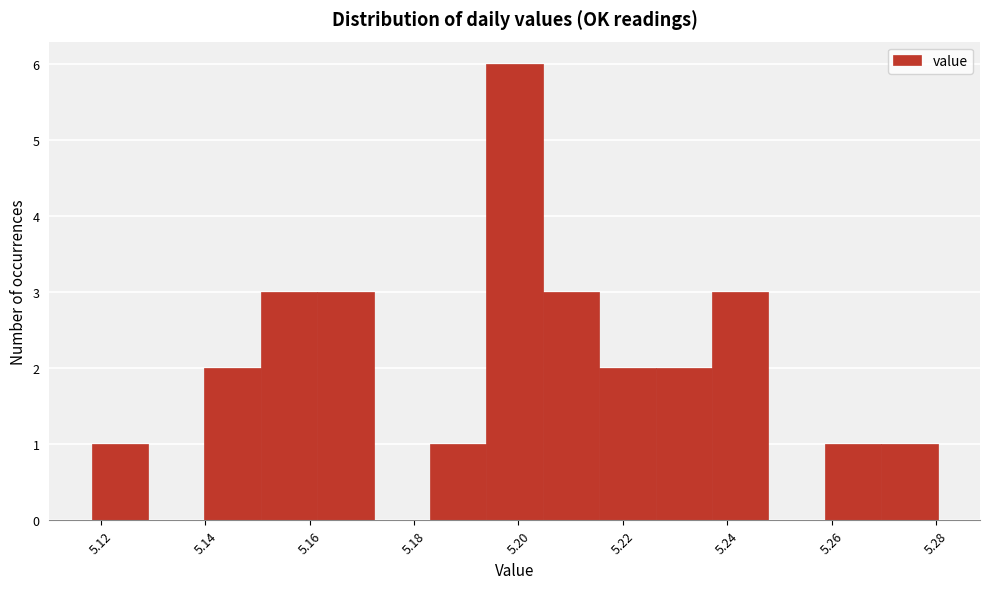

What is the height of the bar covering 5.238 to 5.248 on the x-axis? Neither the bar edges nor the heights are printed on the chart, so give them approximately, as read against the axes.

3